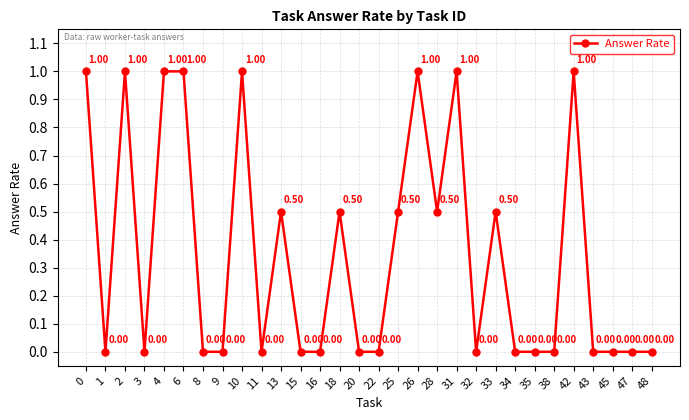

What is the sum of all values?

10.5